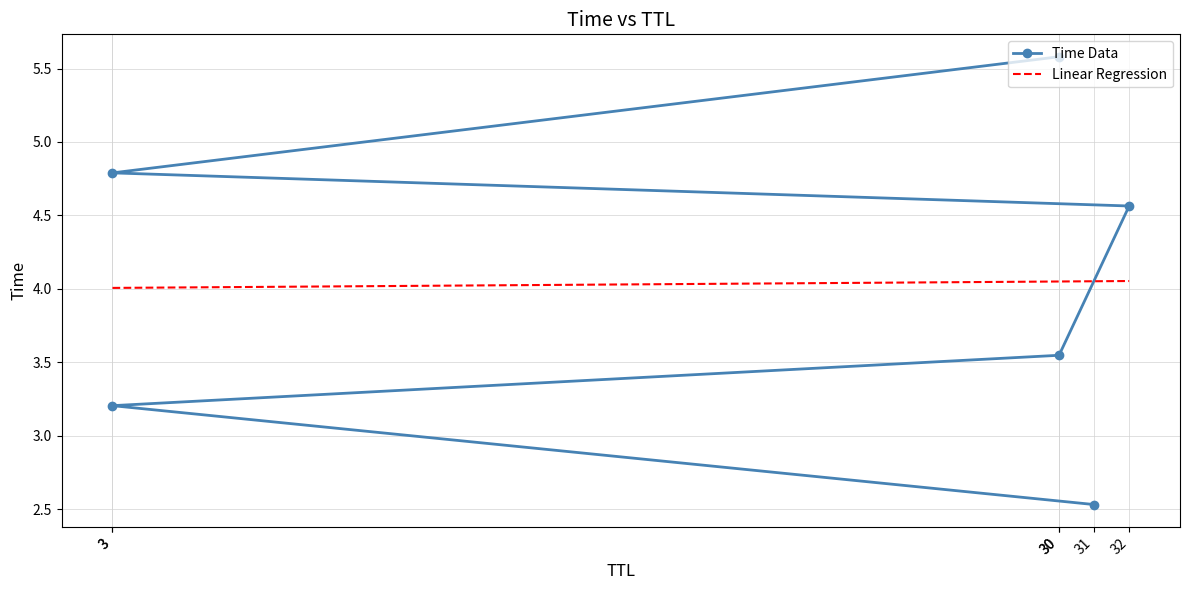

What is the value of the 3rd point from the left?

3.5